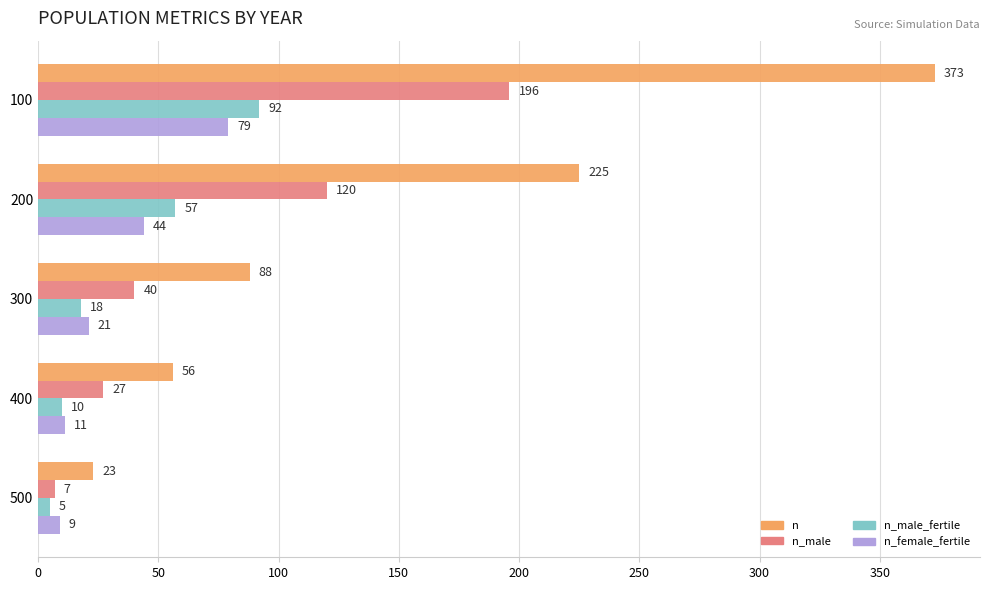

The value of n_female_fertile at 100 is 141. True or false?

False